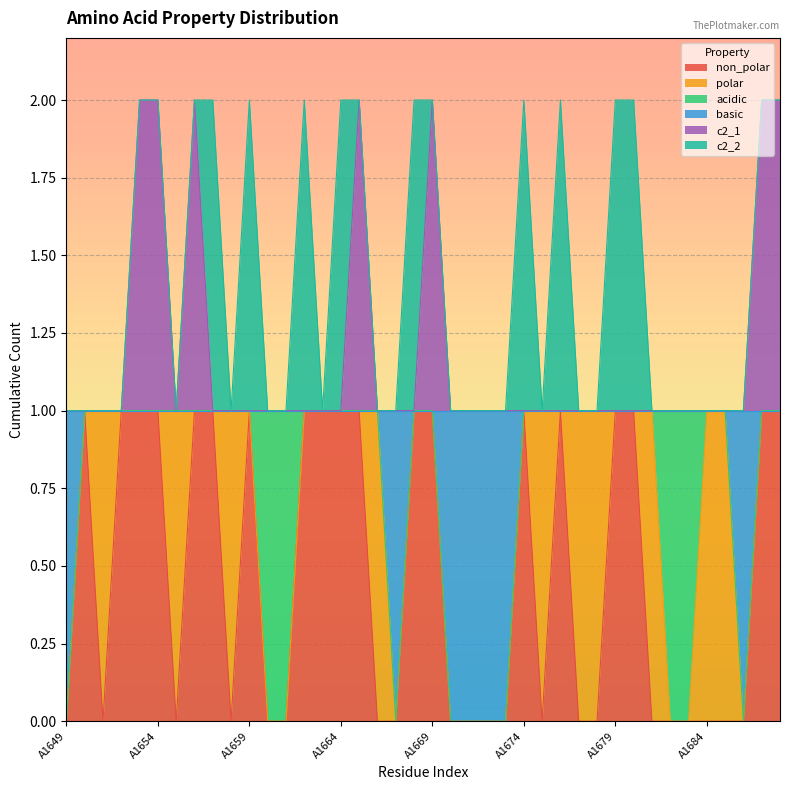

How many non_polar values are between 0 and 1?

40